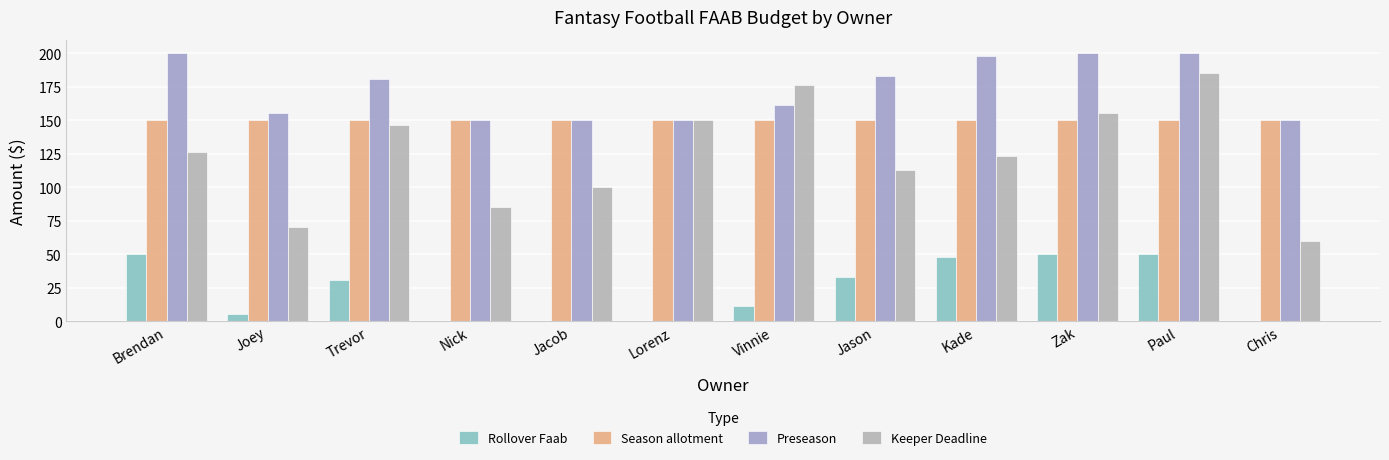

The Preseason series shows 200 at Brendan. True or false?

True